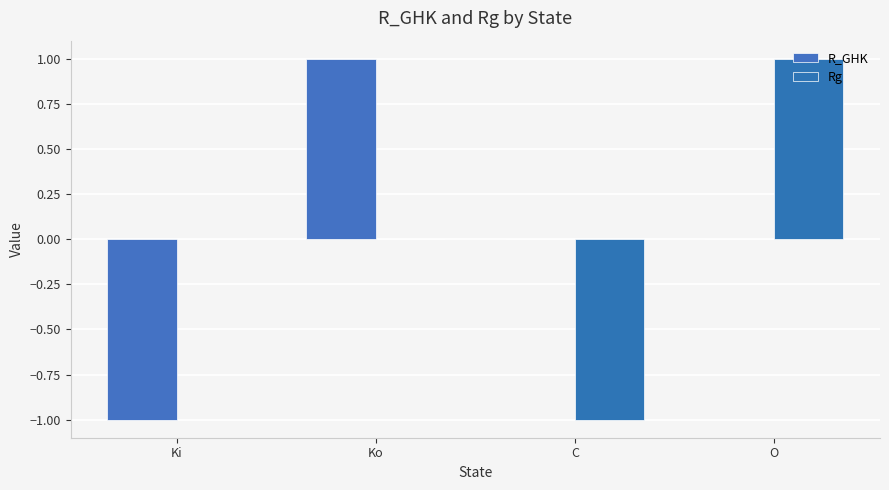

What is the total value across all series at C?

-1